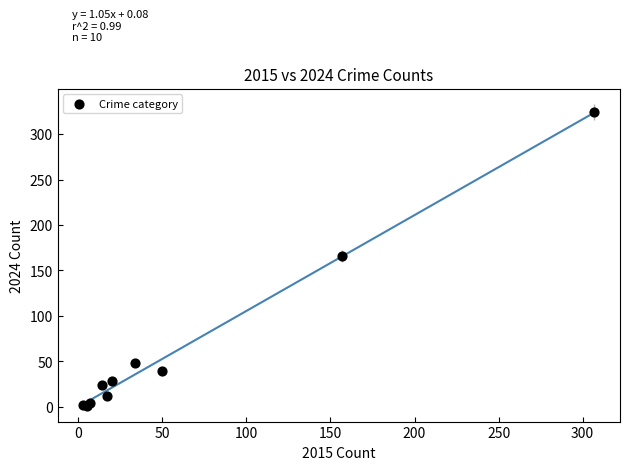

What Y value in the scatter plot is closest to 162?

166